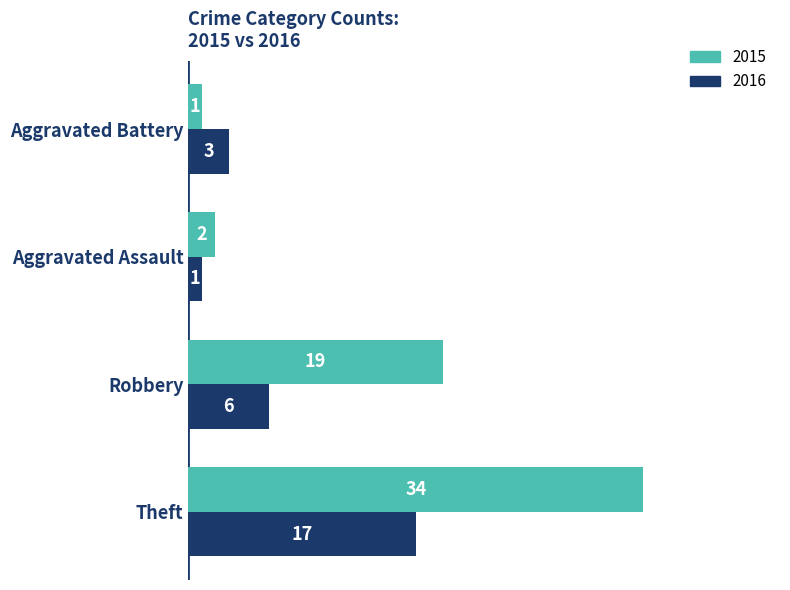

Between Theft and Aggravated Battery, which series saw the biggest shift?

2015